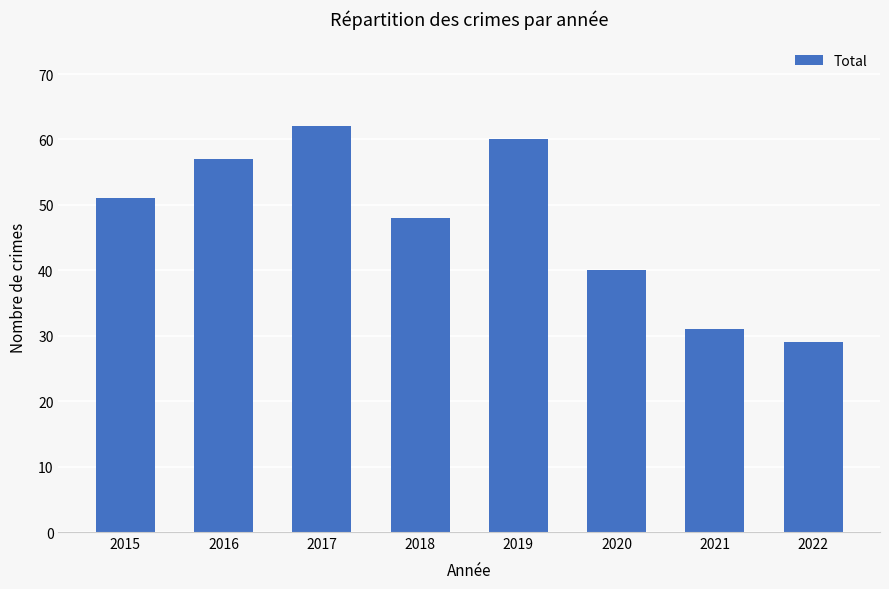

Does the chart contain stacked bars?

No